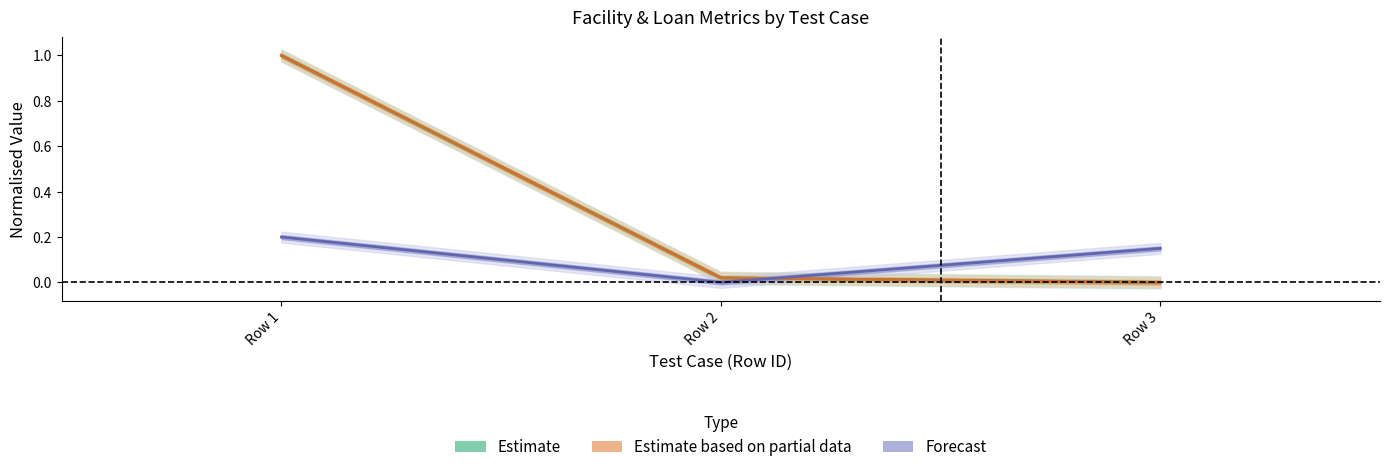

Is the value of Estimate at Row 1 greater than the value of Forecast at Row 3?

Yes